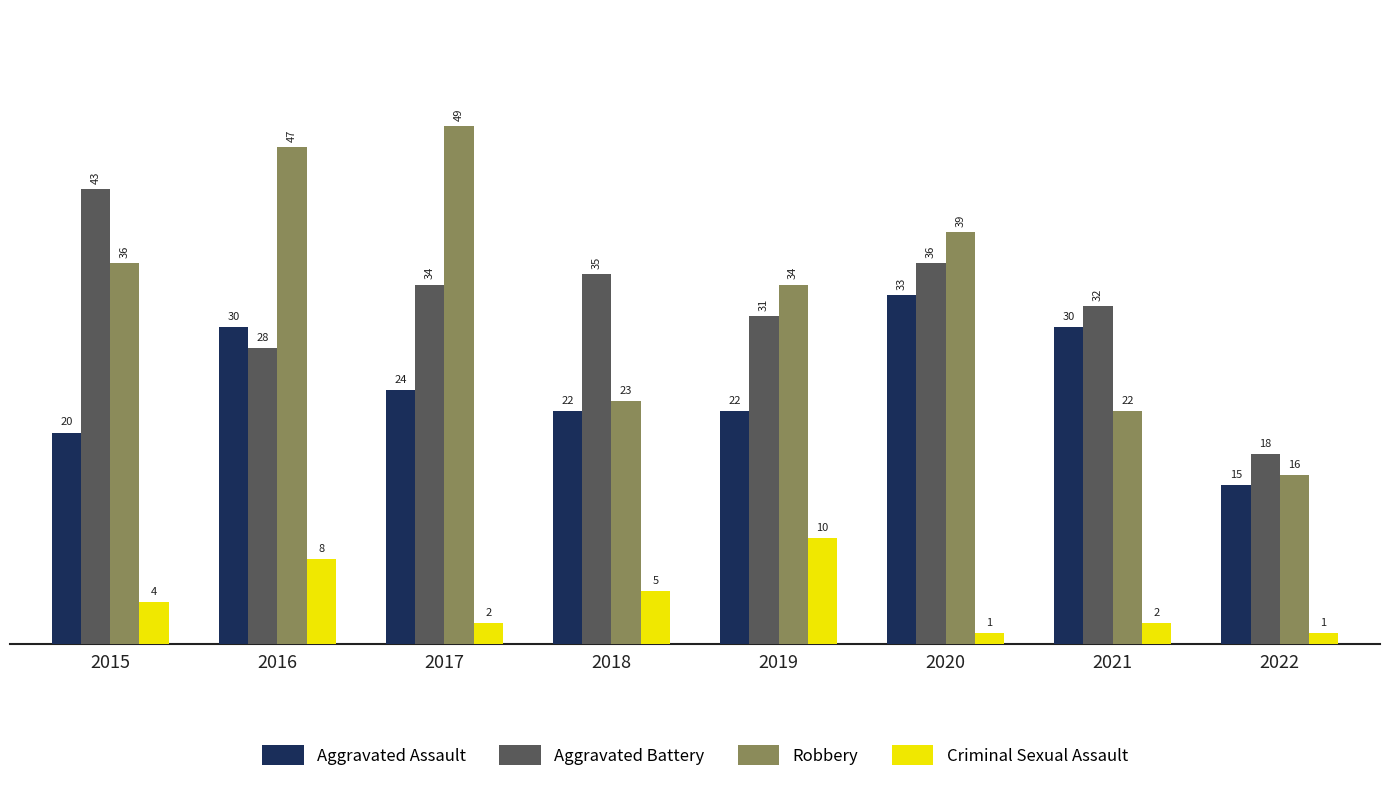

What are all the series names shown in the legend?

Aggravated Assault, Aggravated Battery, Robbery, Criminal Sexual Assault